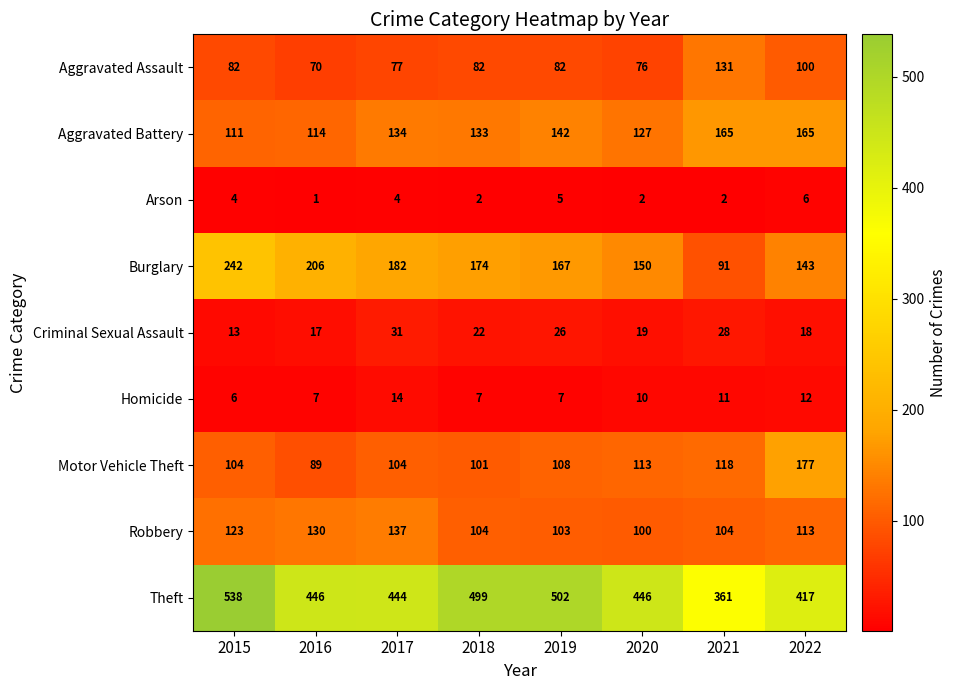

At 2021, list the series in order from smallest to largest.

Arson, Homicide, Criminal Sexual Assault, Burglary, Robbery, Motor Vehicle Theft, Aggravated Assault, Aggravated Battery, Theft